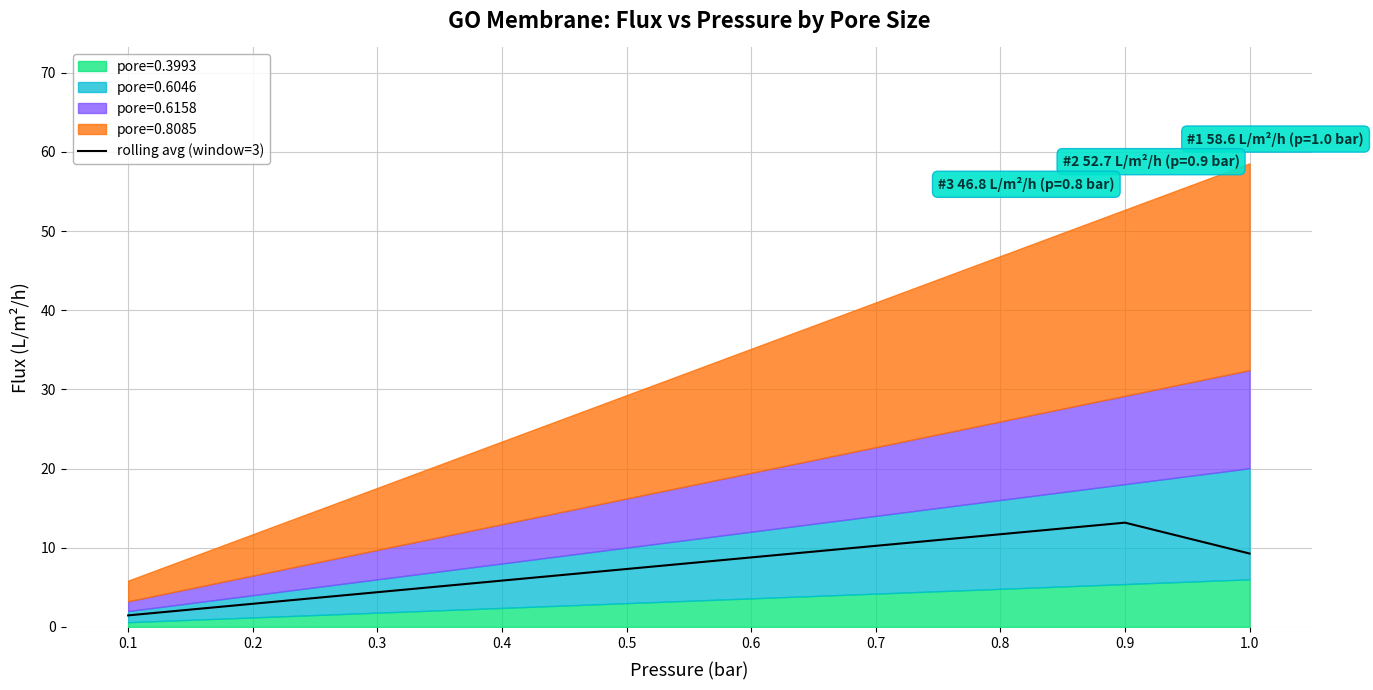

What is the change in value from 0.4 to 1.0?

+3.4